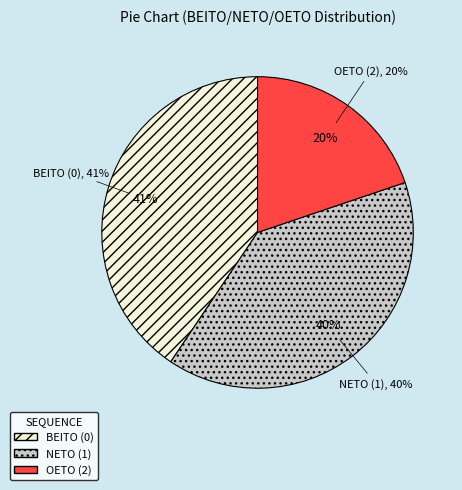

Which has a higher value, BEITO (0) or OETO (2)?

BEITO (0)